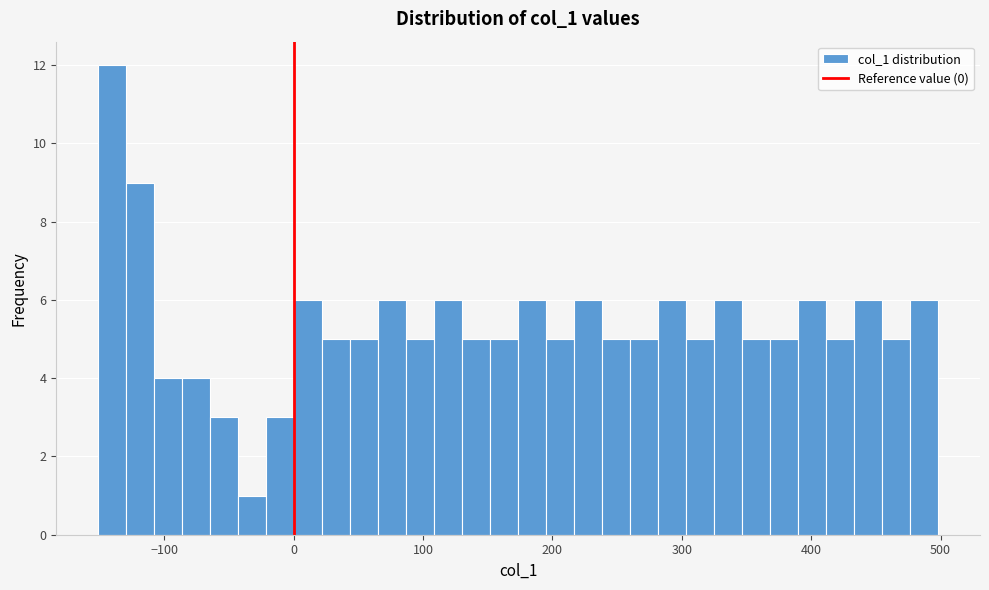

Around what value on the x-axis is the tallest bar? Give the approximate position of its centre, as read against the axis.

-140